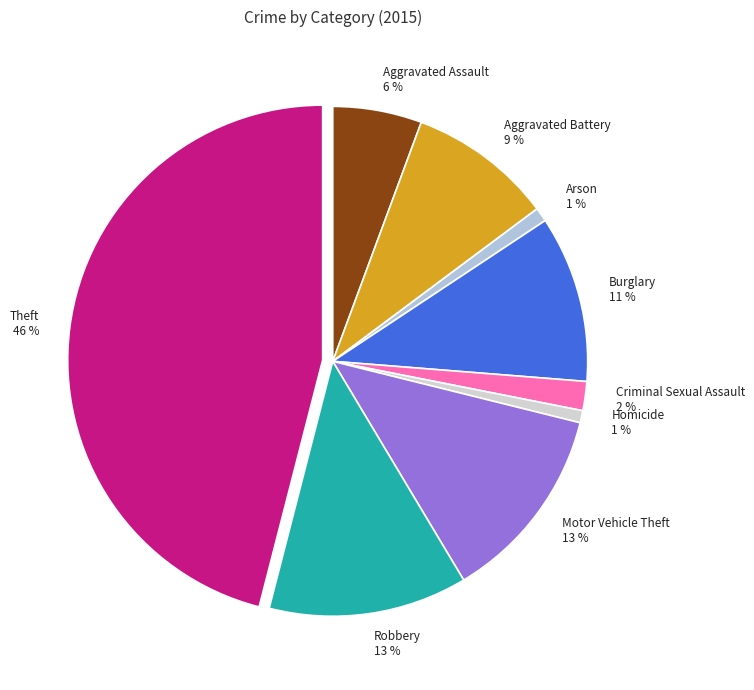

True or false: Aggravated Assault accounts for 1% of the total.

False